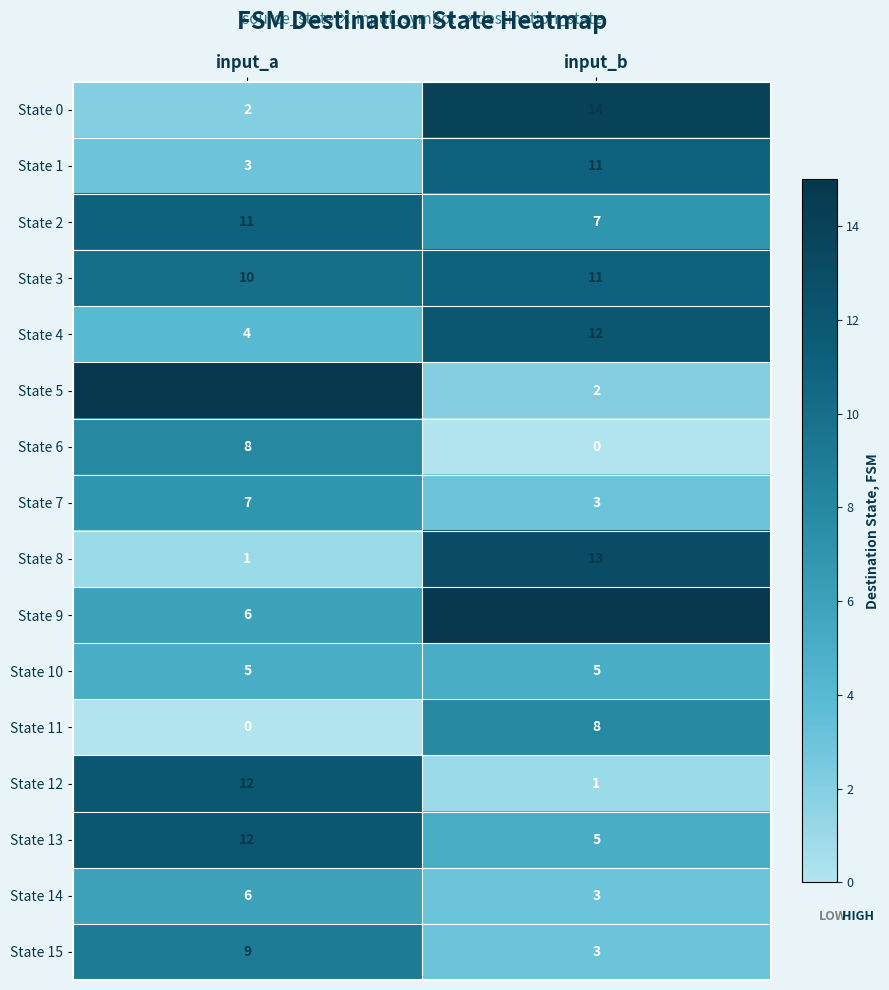

At how many categories does at least one series exceed 3?

2